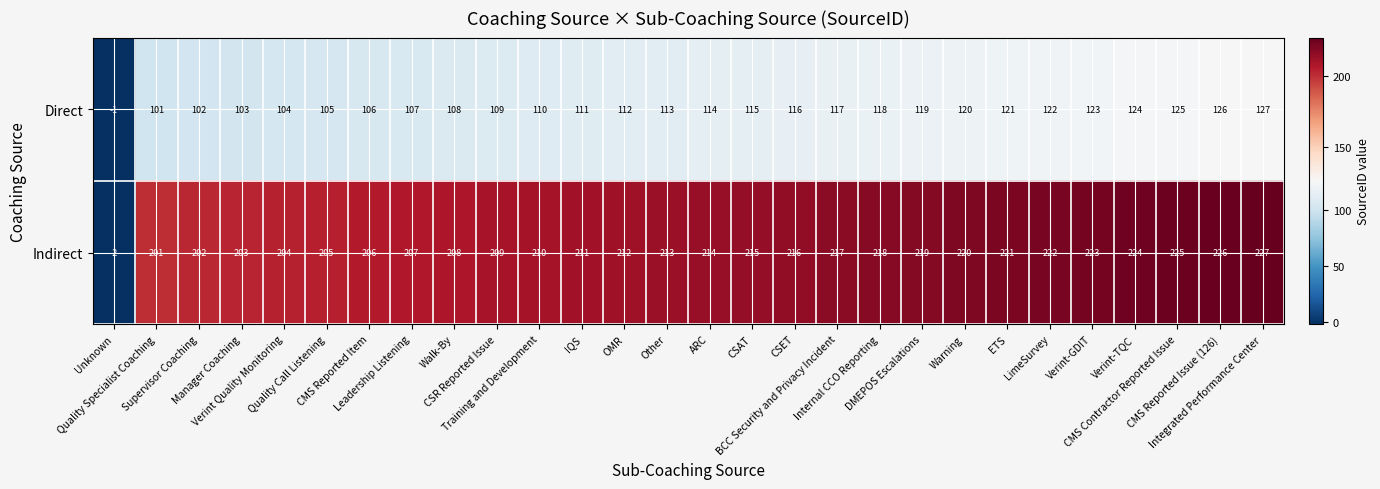

What is the maximum value shown in the chart?

227